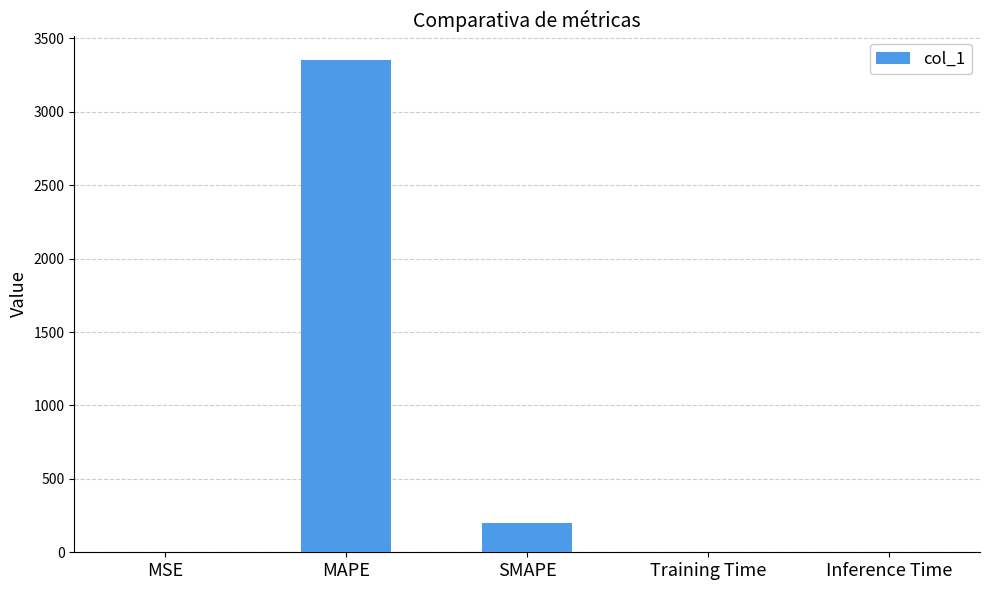

Between Inference Time and SMAPE, which is larger?

SMAPE